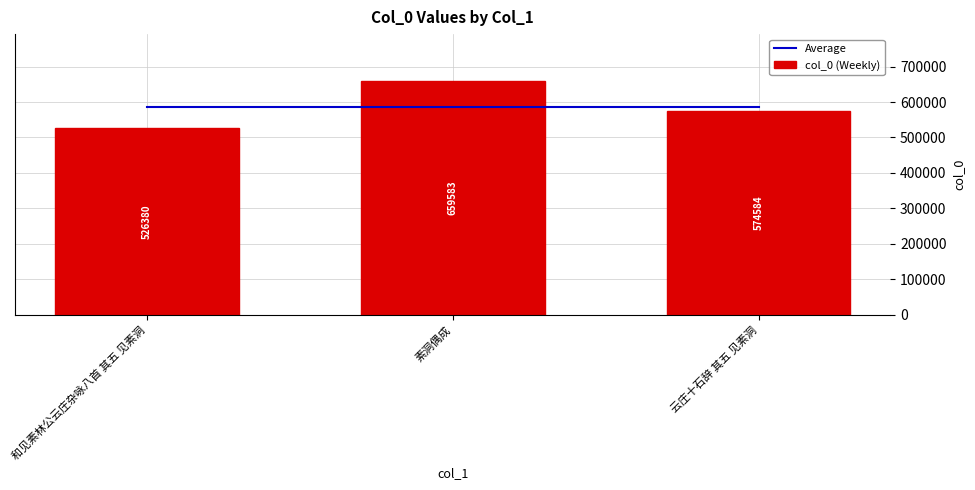

What is the total value across all series at 云庄十石辞 其五 见素洞?

1161433